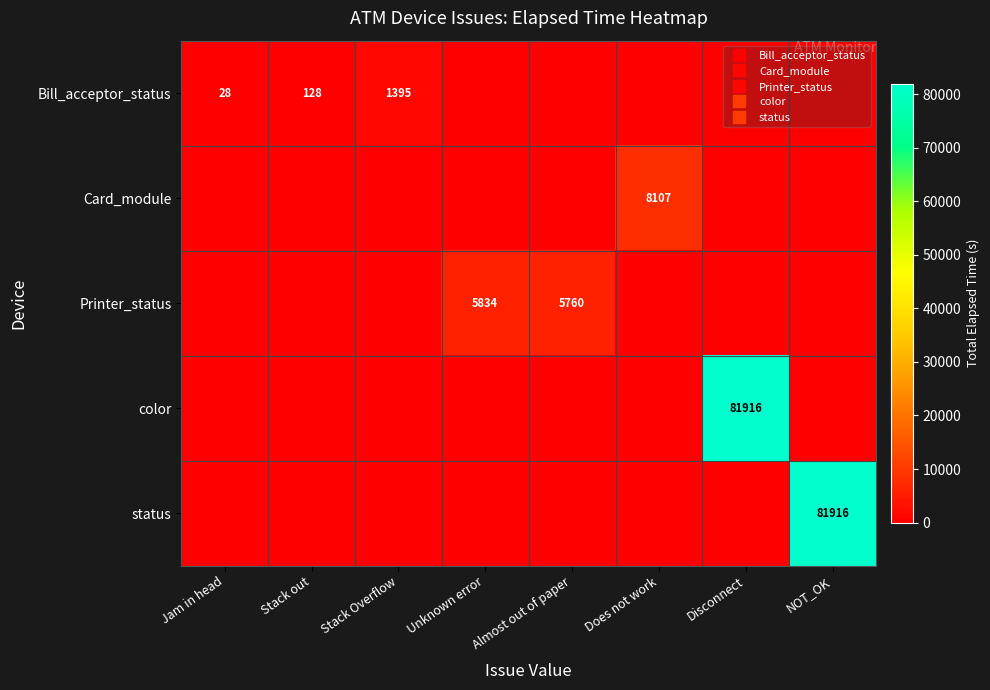

What is the difference between the highest and lowest values at Stack Overflow?

1395